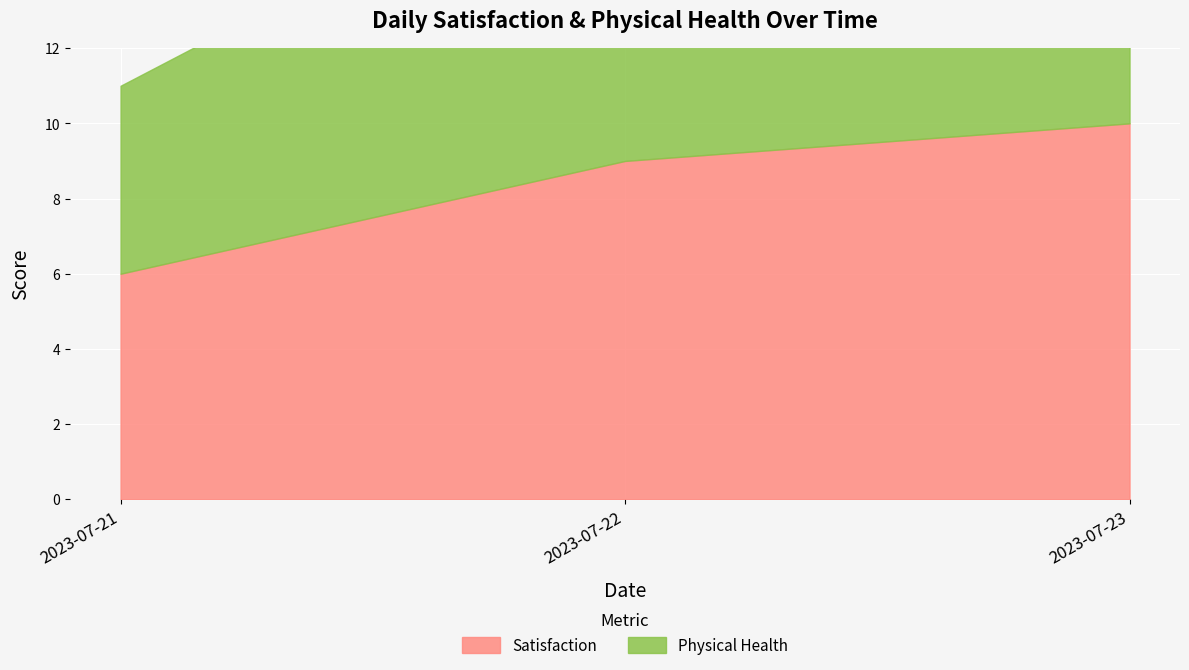

Count the number of categories in the chart.

3